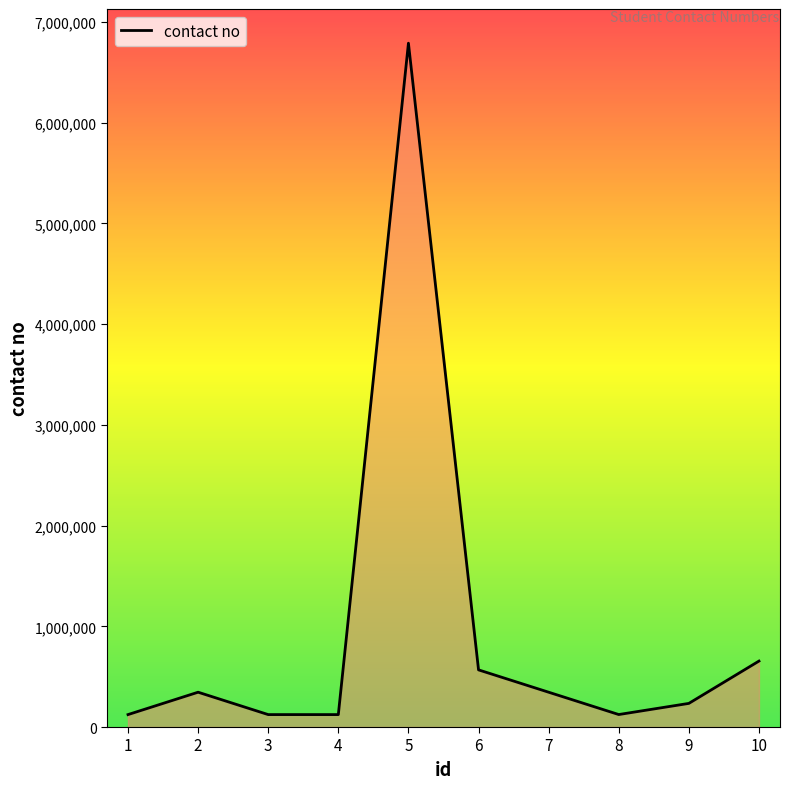

What is the difference between the maximum and minimum values?

6666134